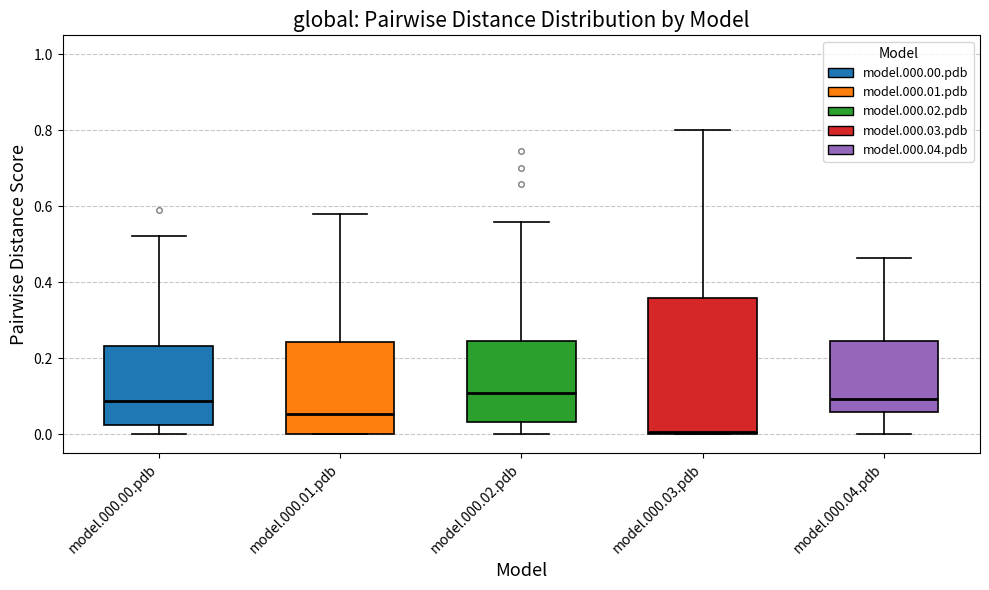

Where is the upper edge of the box for model.000.03.pdb on the y-axis? The values are not printed on the chart, so give them approximately, as read against the axis.

0.36